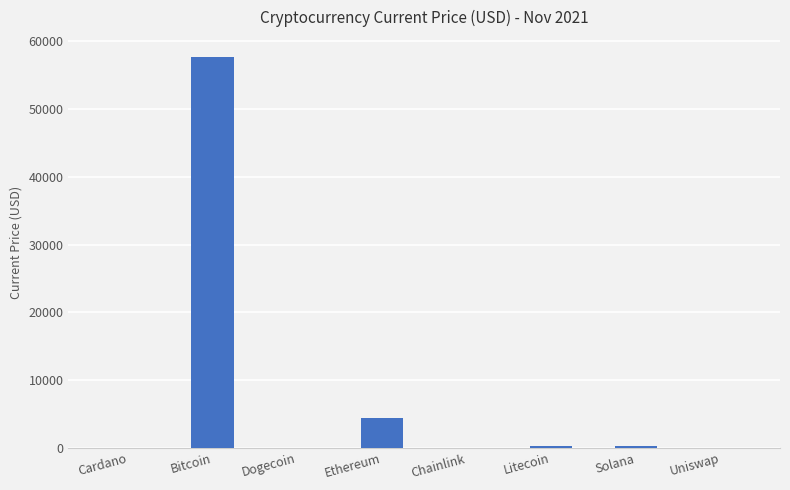

Where is the data nearest to the value 28869?

Ethereum